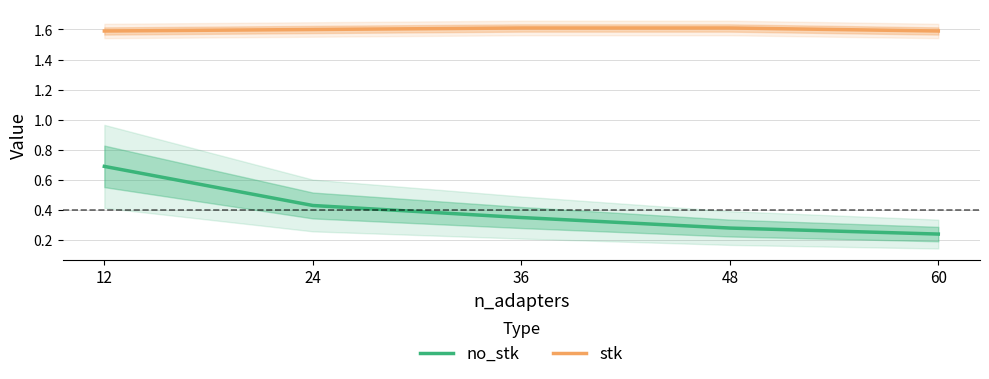

Is the value of stk at 60 greater than the value of no_stk at 48?

Yes